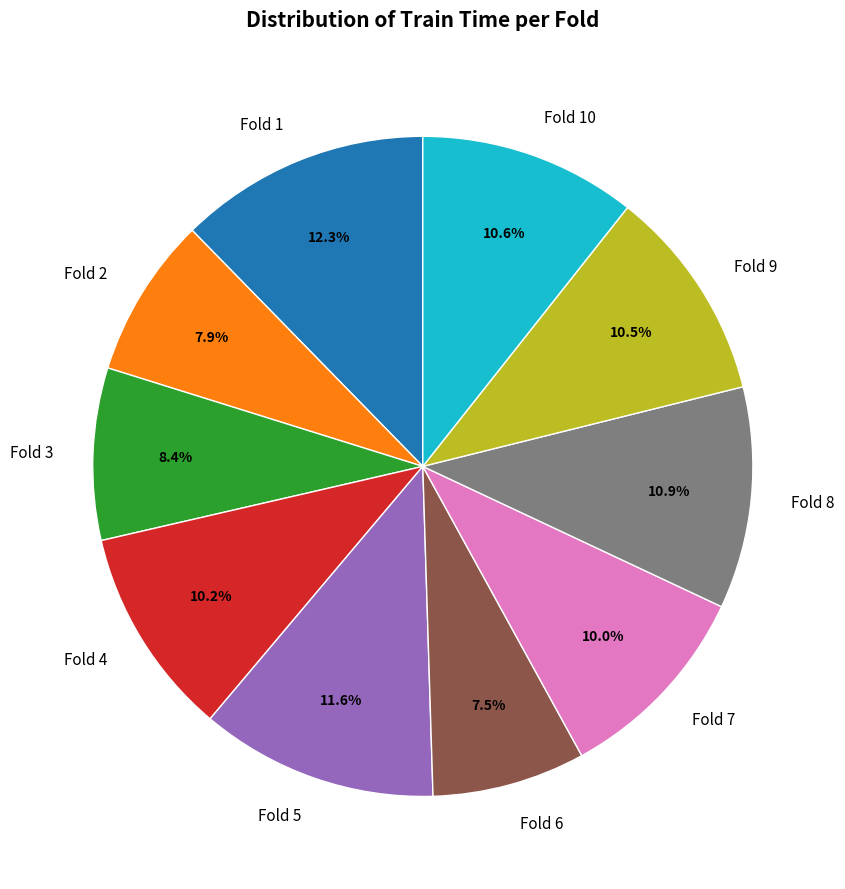

Is there any slice that represents more than half of the pie?

No